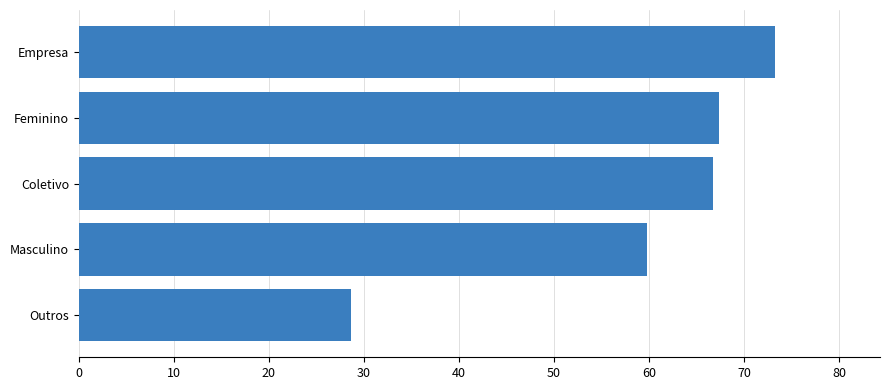

What position from the top is Feminino?

2